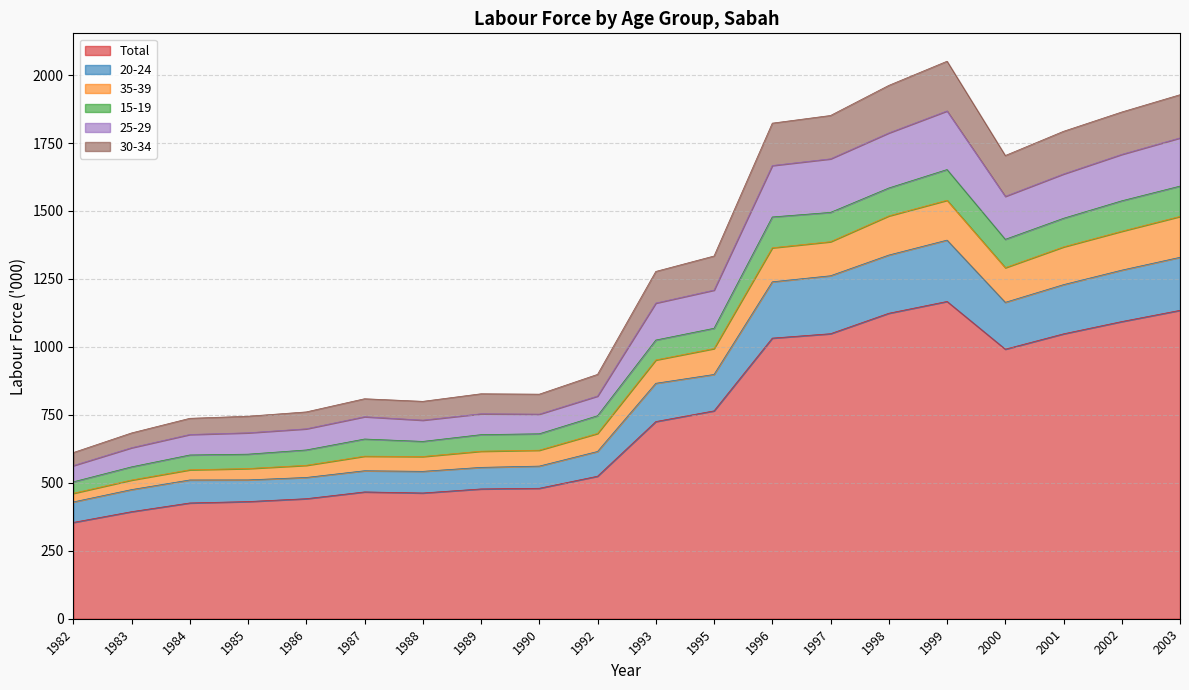

What is the lowest value of the Total series?

354.3